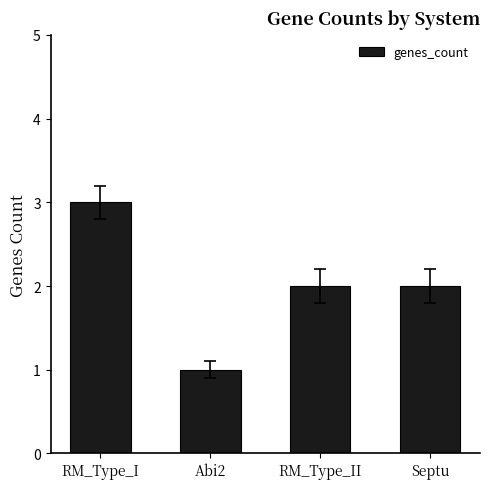

What is the value of the 2nd bar from the left?

1